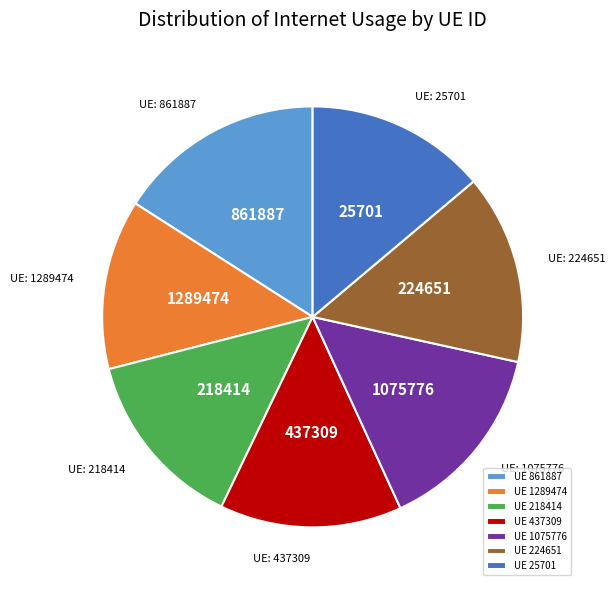

Between 437309 and 861887, which is larger?

861887